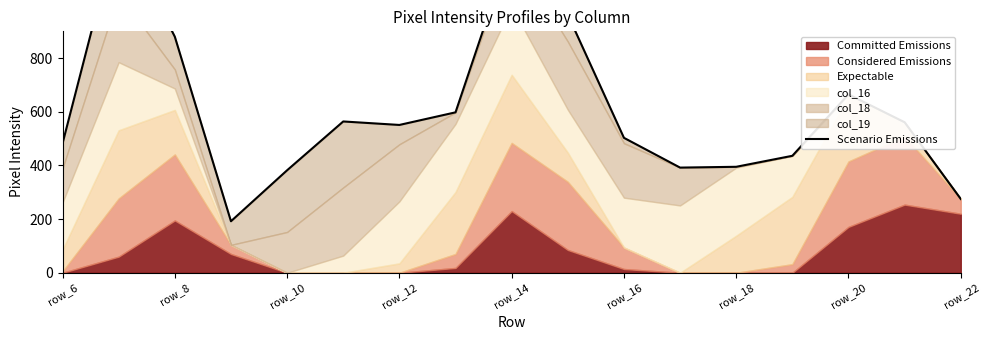

At which label is the value closest to 743?

14